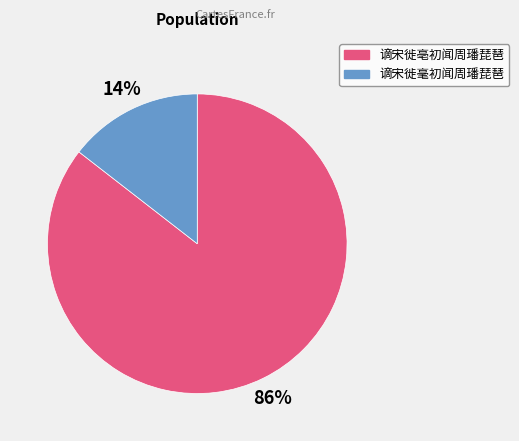

What is the majority slice?

谪宋徙亳初闻周璠琵琶